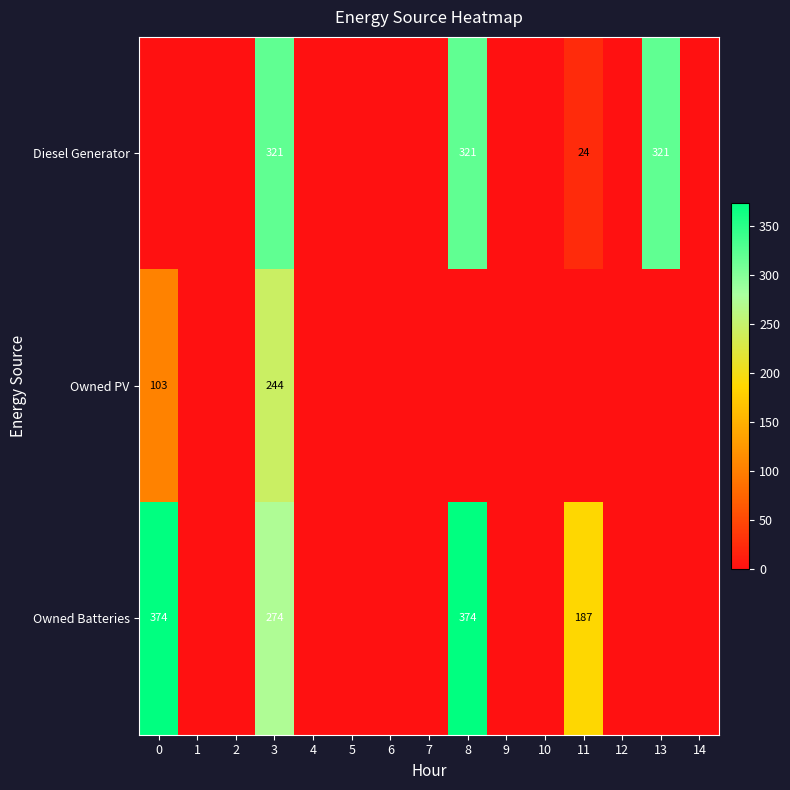

Between 7 and 8, which is larger?

8